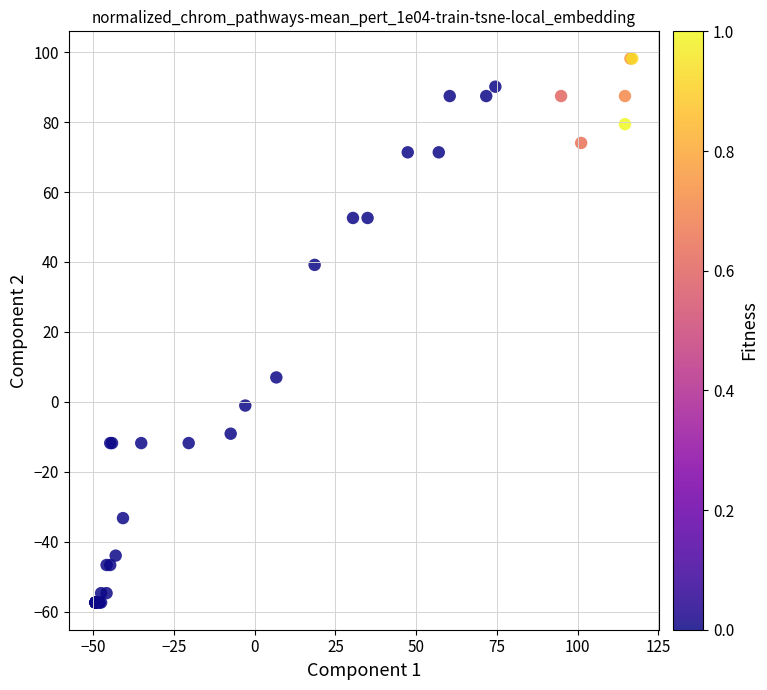

What Y value in the scatter plot is closest to 20?

7.0